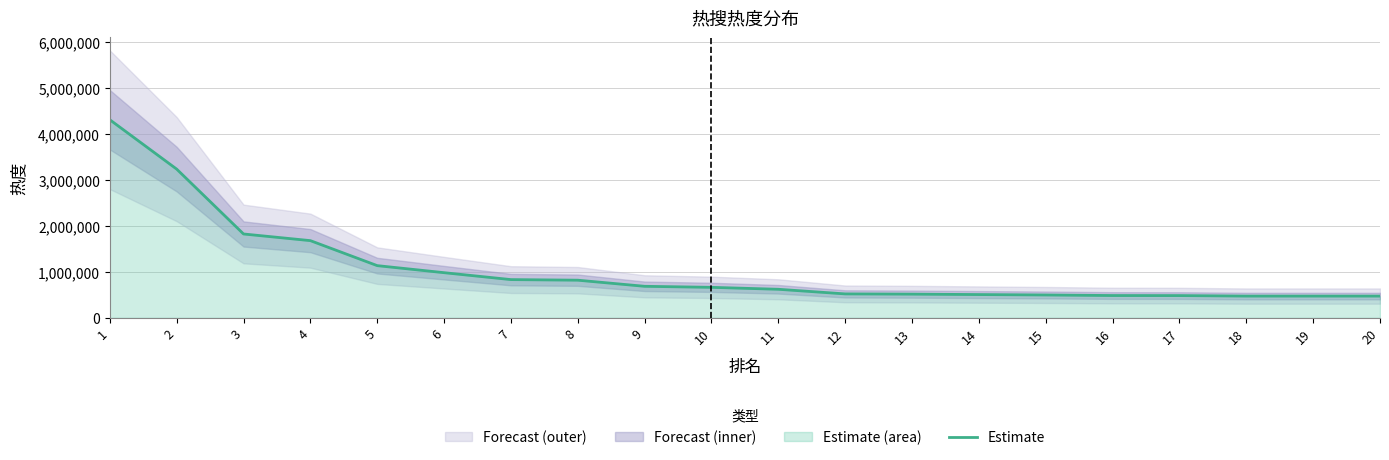

What is the approximate value at 11?

620082